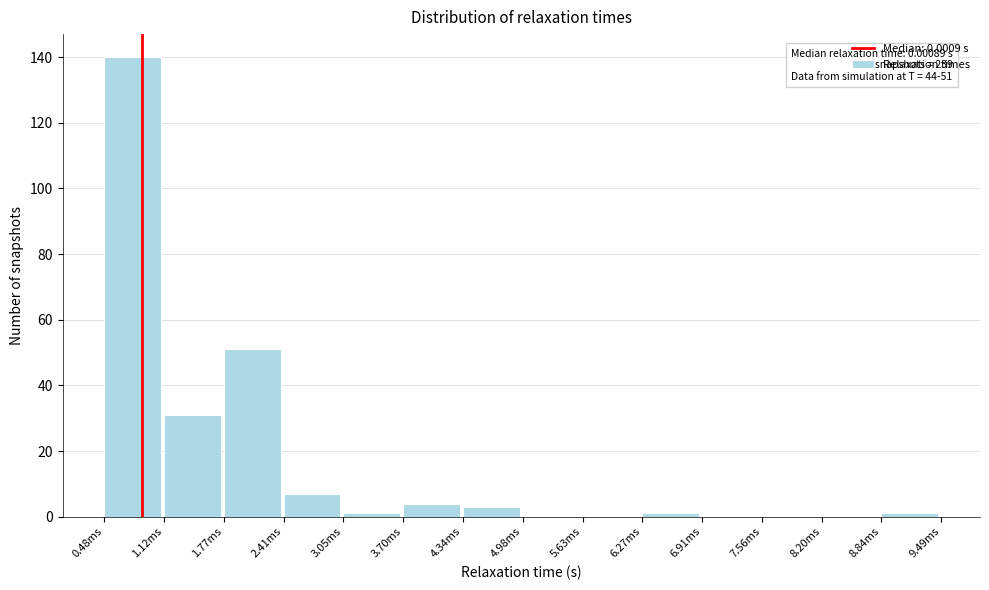

Reading left to right, what are all the values shown in this chart?

0.48ms=140	1.12ms=31	1.77ms=51	2.41ms=7	3.05ms=1	3.70ms=4	4.34ms=3	4.98ms=0	5.63ms=0	6.27ms=1	6.91ms=0	7.56ms=0	8.20ms=0	8.84ms=1